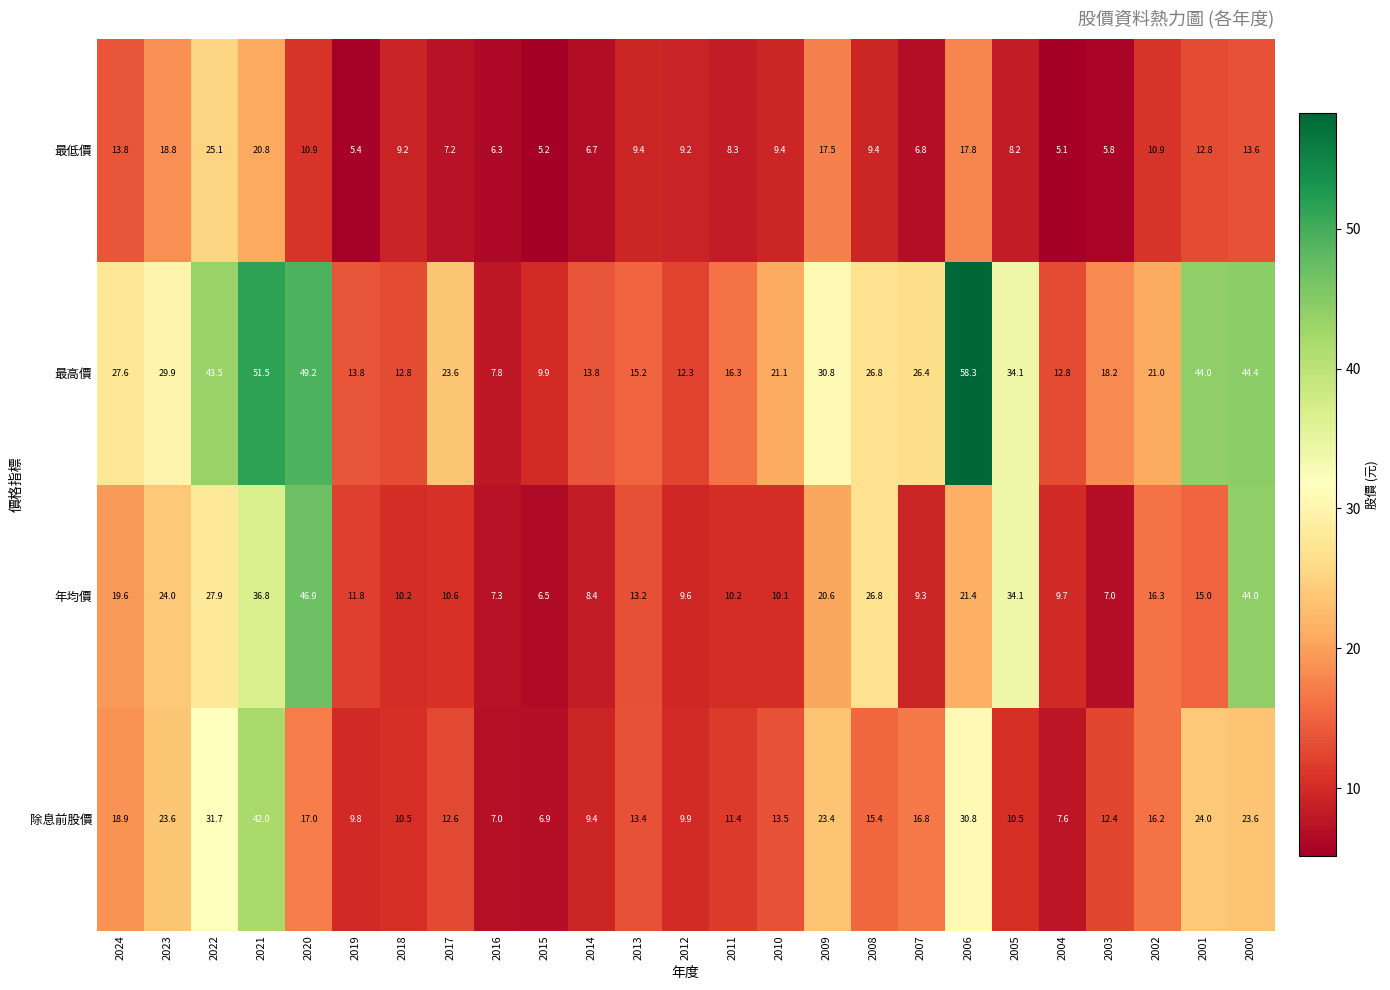

What is the lowest value of the 年均價 series?

6.5